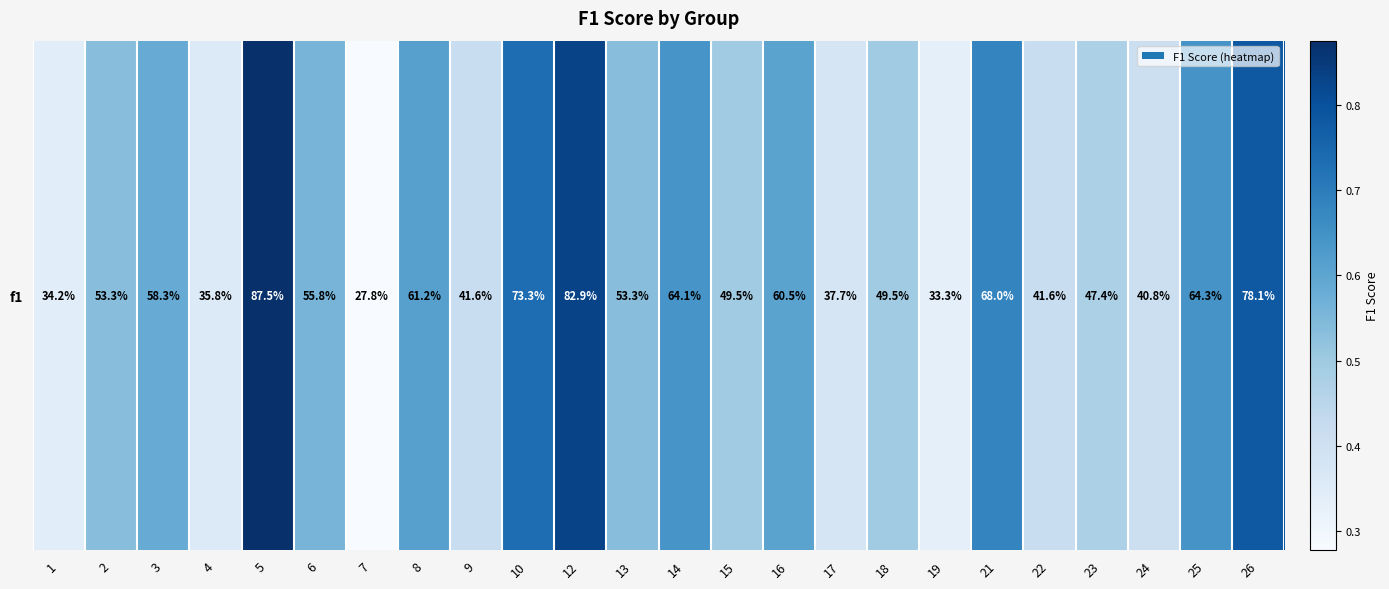

What is the difference between the second highest and second lowest values?

0.5